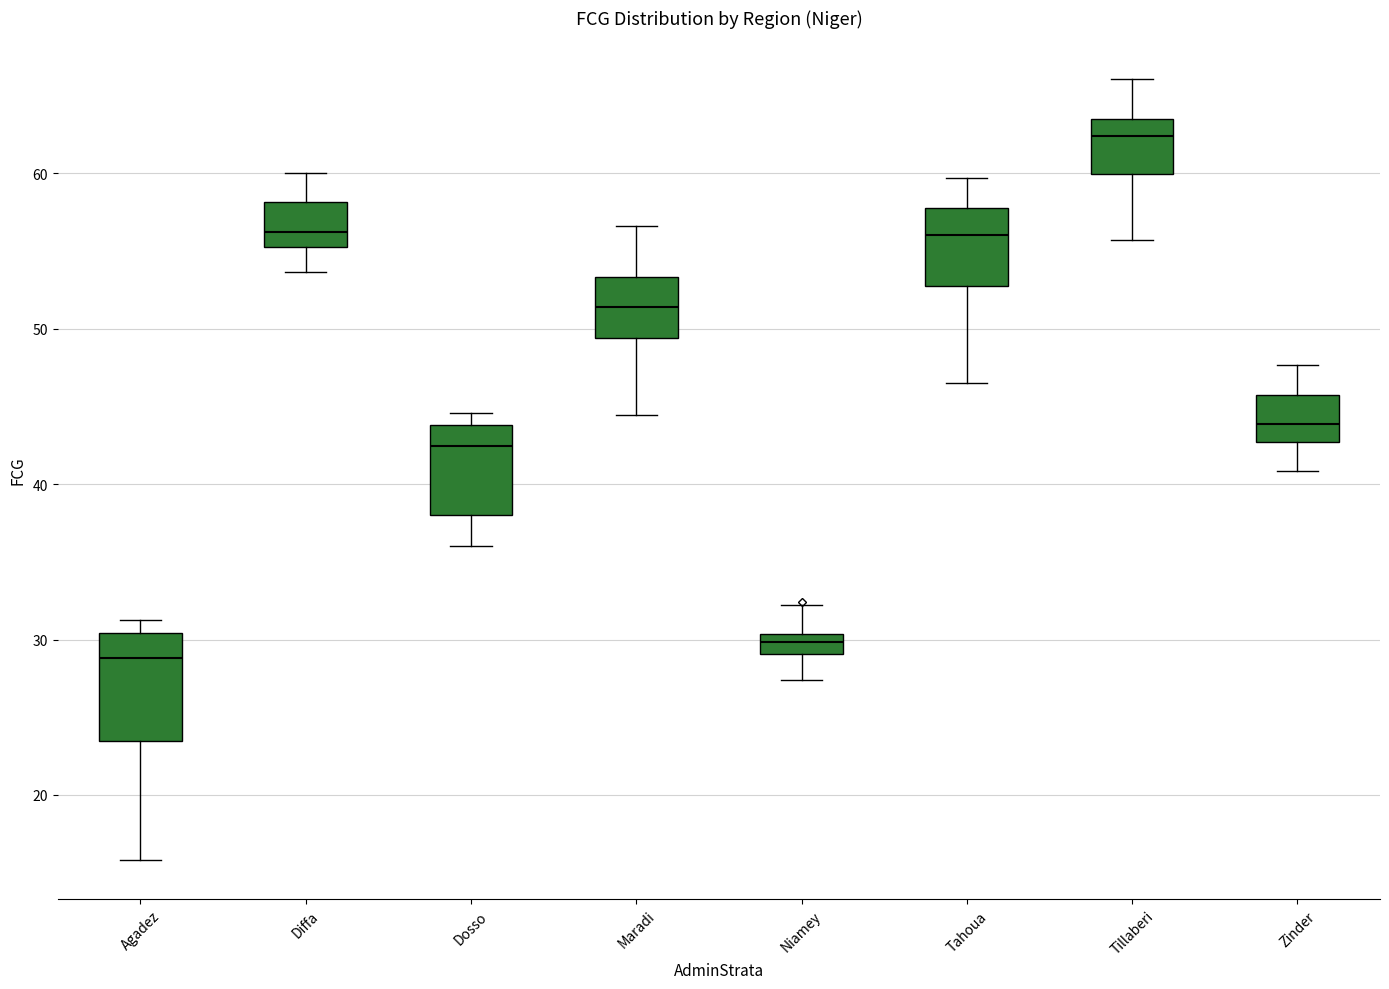

Where is the lower edge of the box for Niamey on the y-axis? The values are not printed on the chart, so give them approximately, as read against the axis.

29